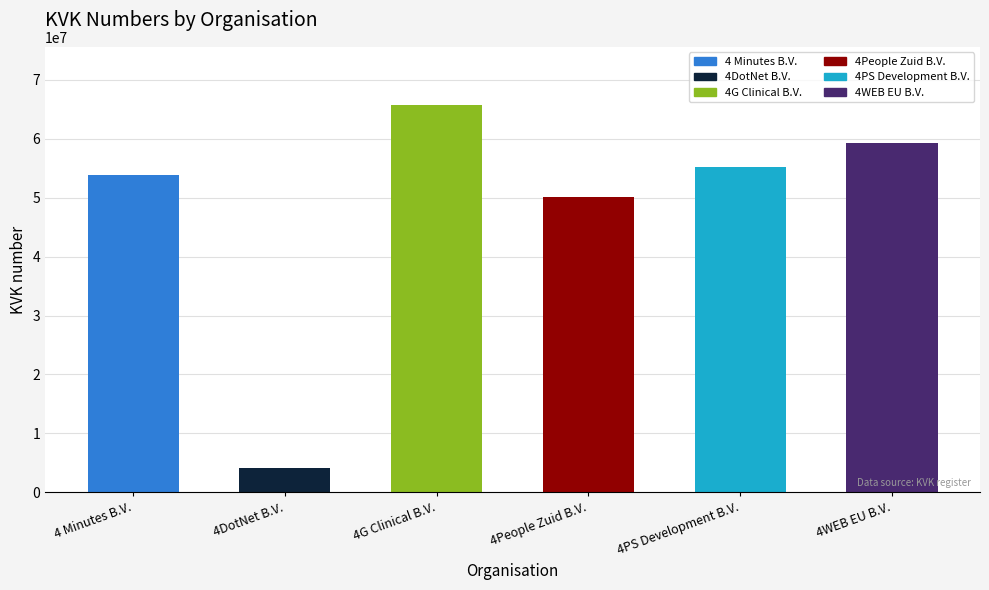

Where is the data nearest to the value 34917705?

4People Zuid B.V.